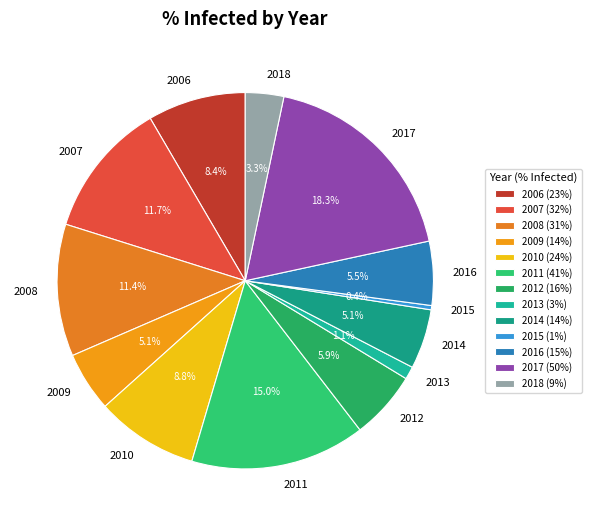

What portion of the pie excludes 2016?

94.5%